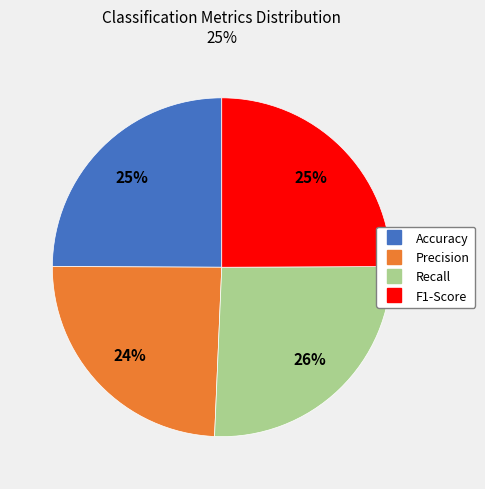

Is there a majority slice in this chart?

No